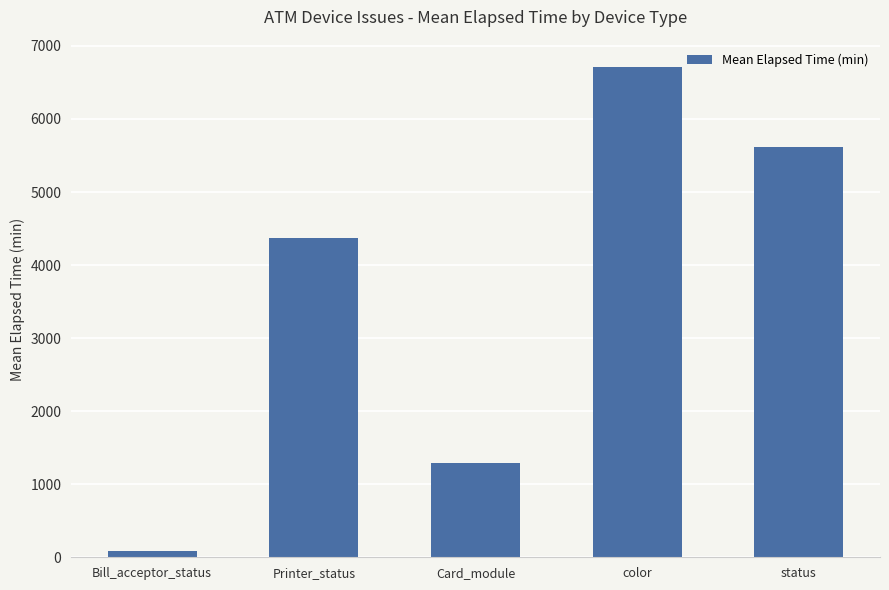

Are the bars horizontal?

No